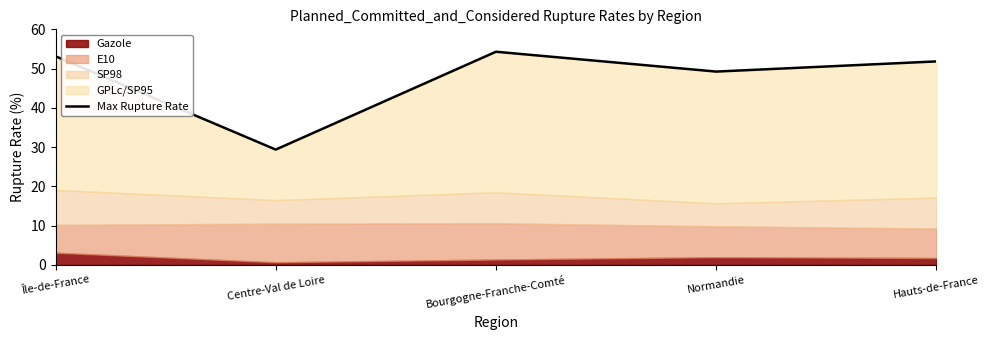

List the labels in order of value, largest first.

Bourgogne-Franche-Comté, Île-de-France, Hauts-de-France, Normandie, Centre-Val de Loire